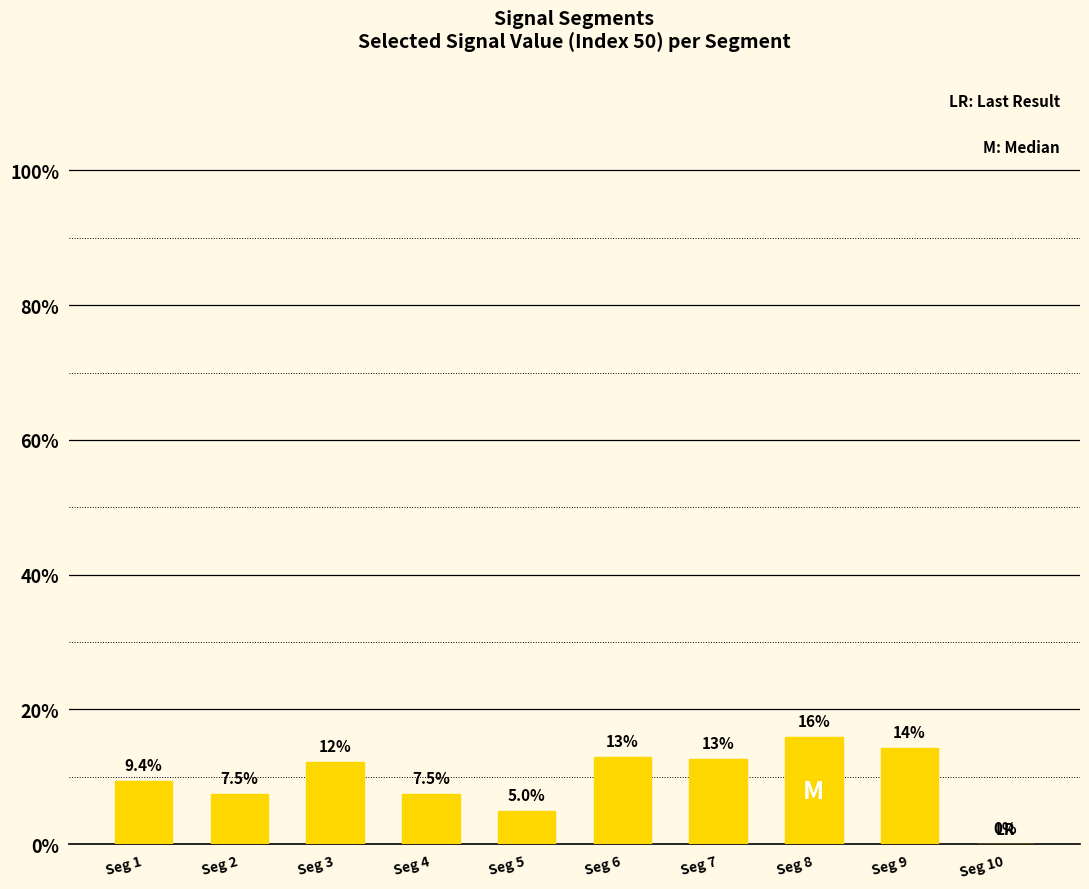

What is the difference between the second highest and second lowest values?

0.1